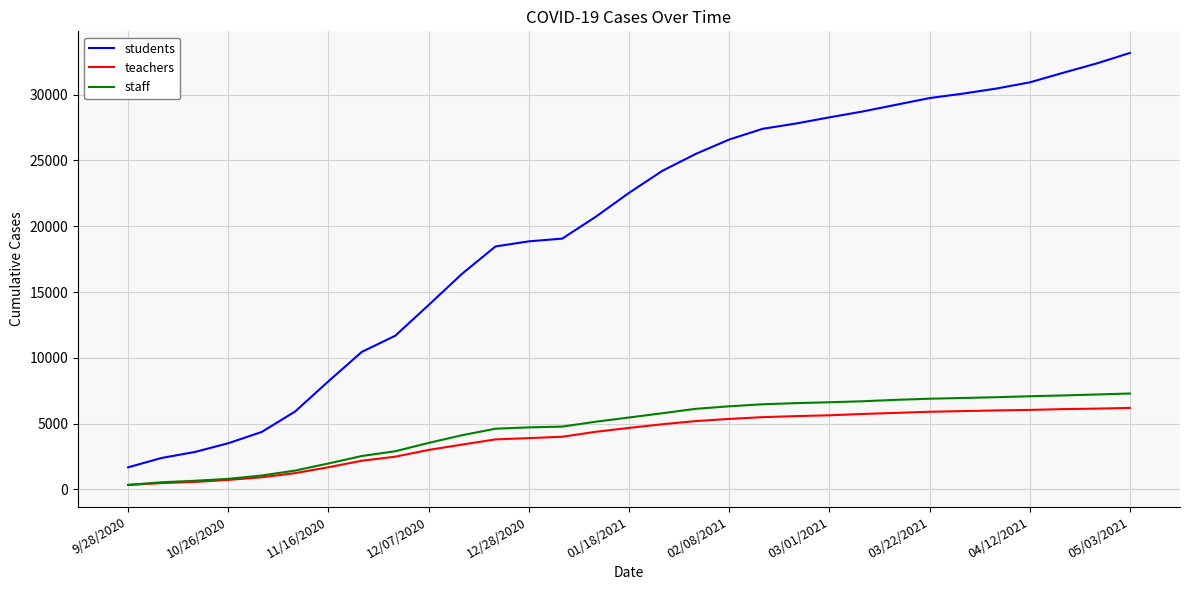

Which series has the largest total across all categories?

students